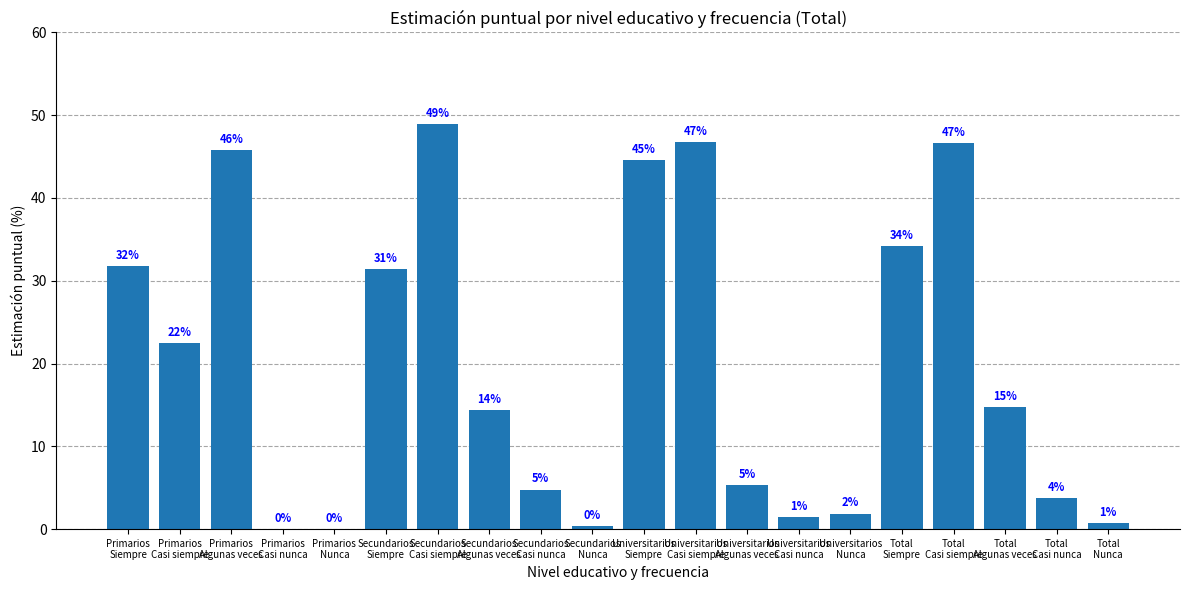

What is the sum of the values at Primarios
Algunas veces and Secundarios
Casi nunca?

50.6